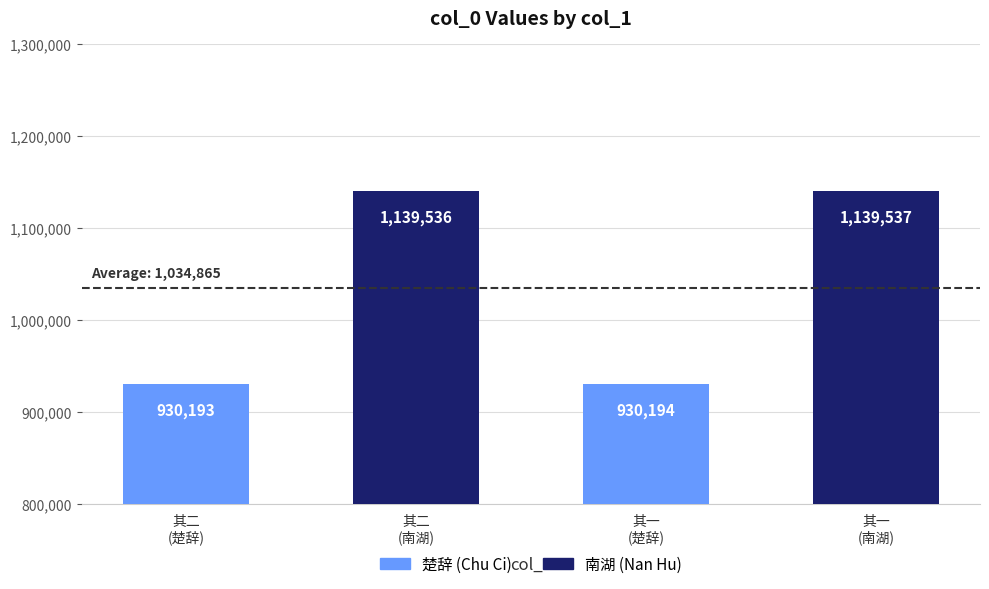

Are the bars grouped side by side (vs. stacked)?

No